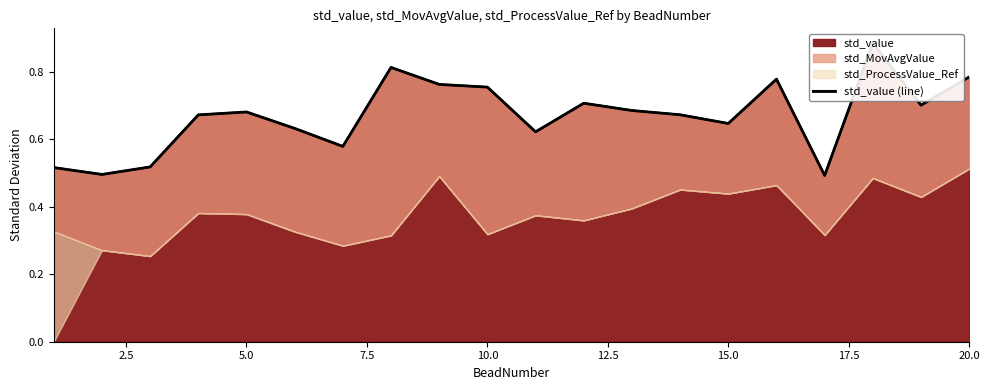

How many interior local valleys (lower than both neighbors) does the data have?

6